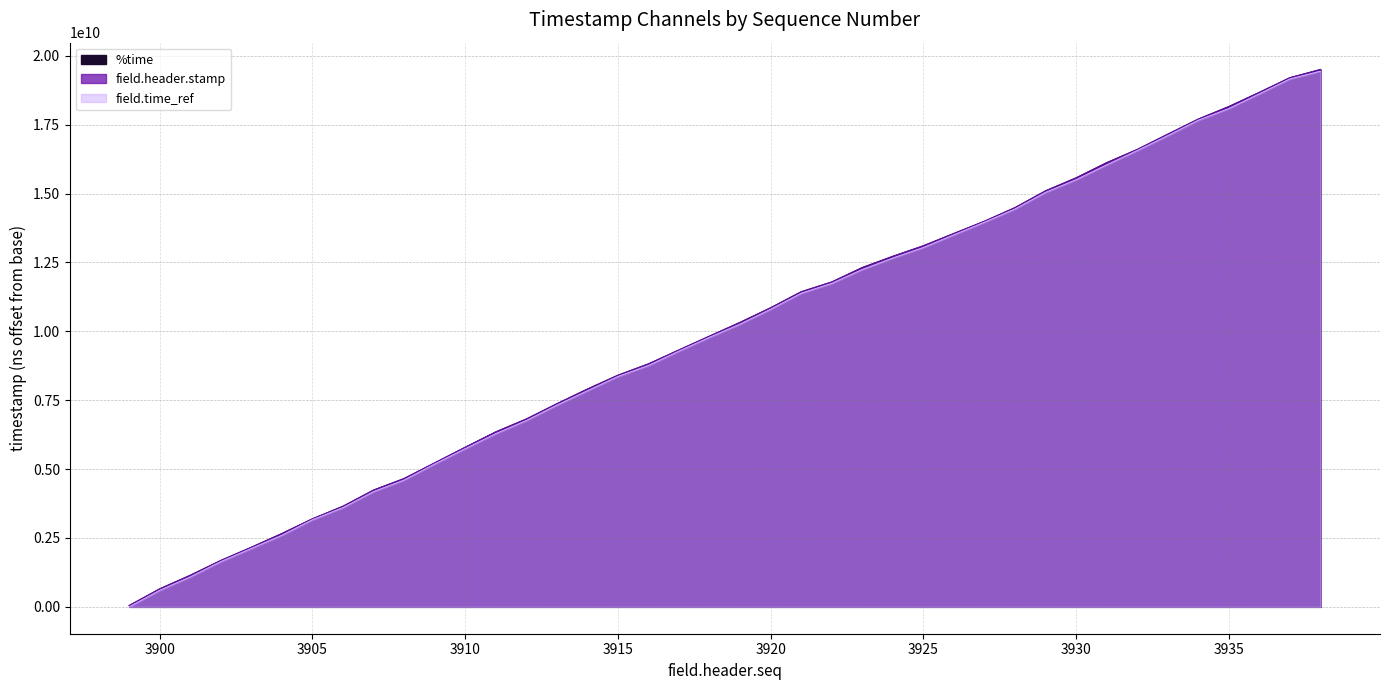

What is the highest value of the field.time_ref series?

19443000000